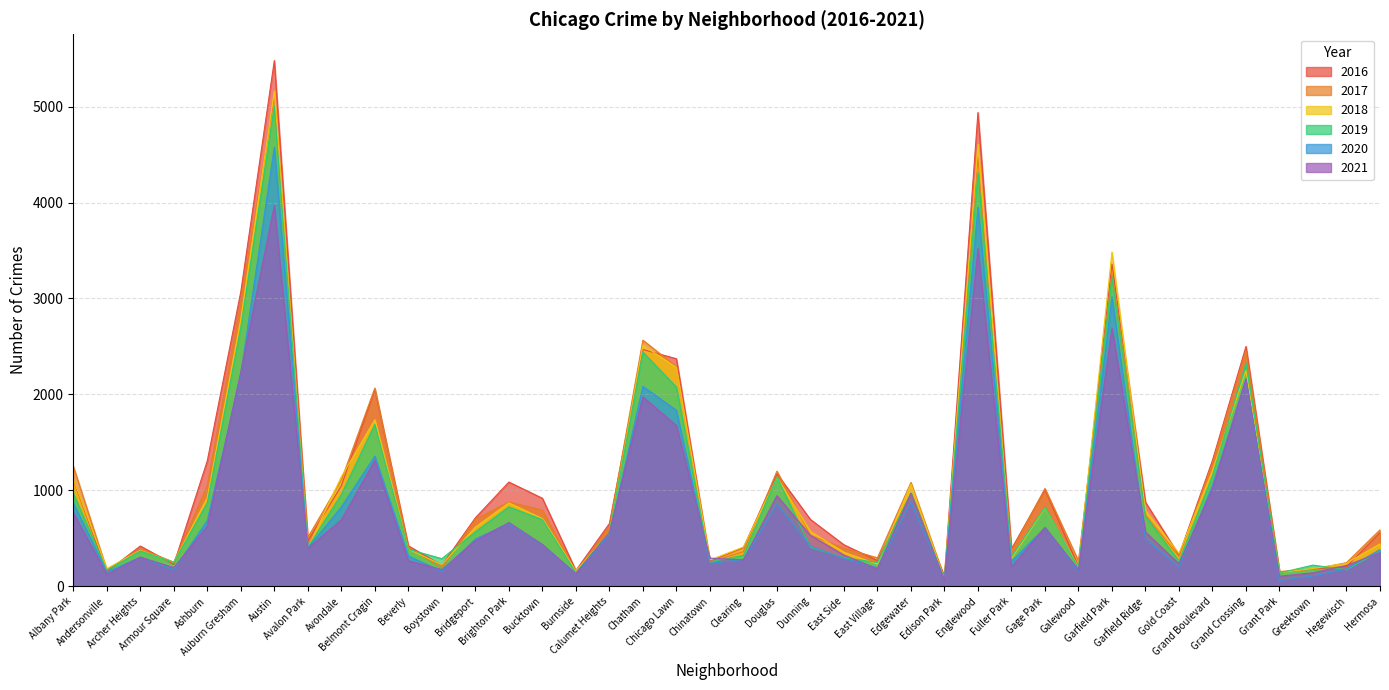

The 2017 series shows 162 at Dunning. True or false?

False